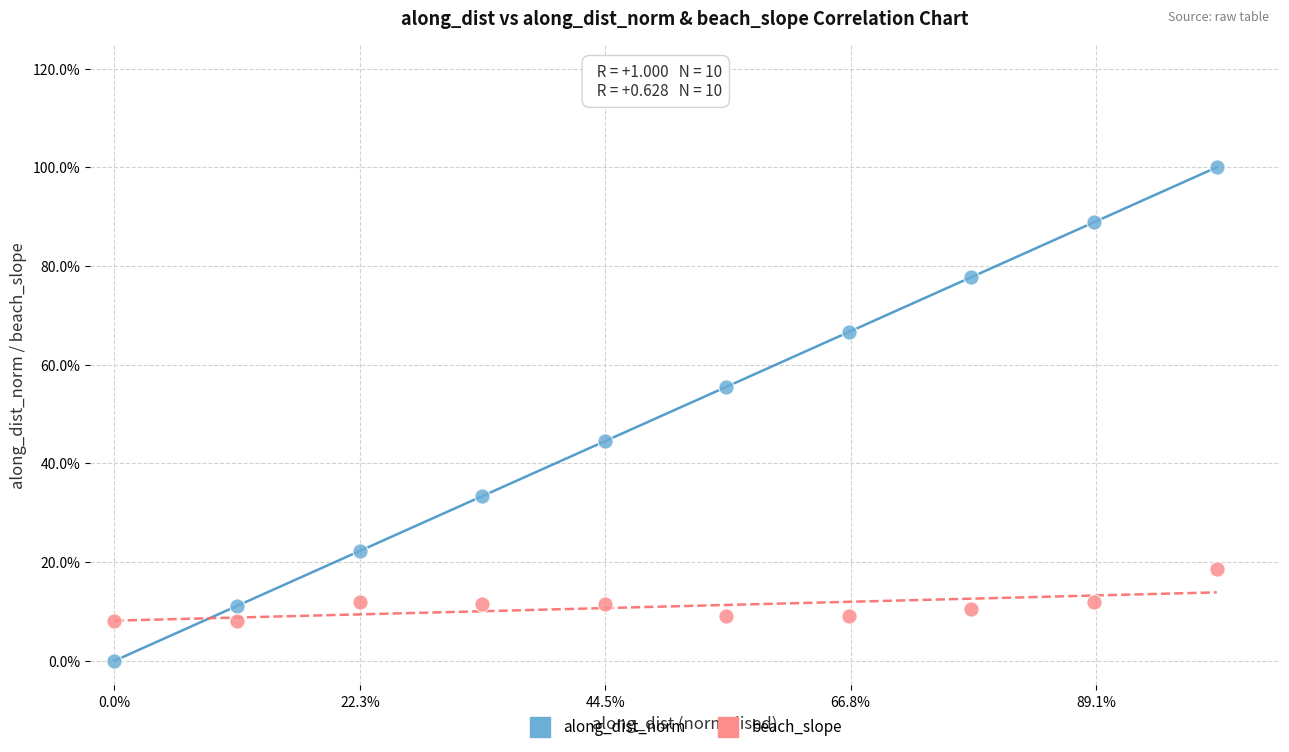

Which series has the largest Y range (max minus min)?

along_dist_norm